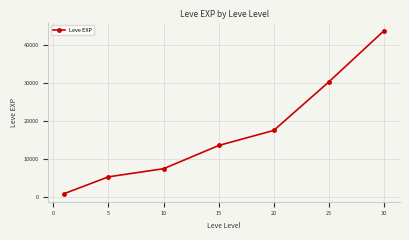

What is the value of the 3rd point from the left?

7400.0